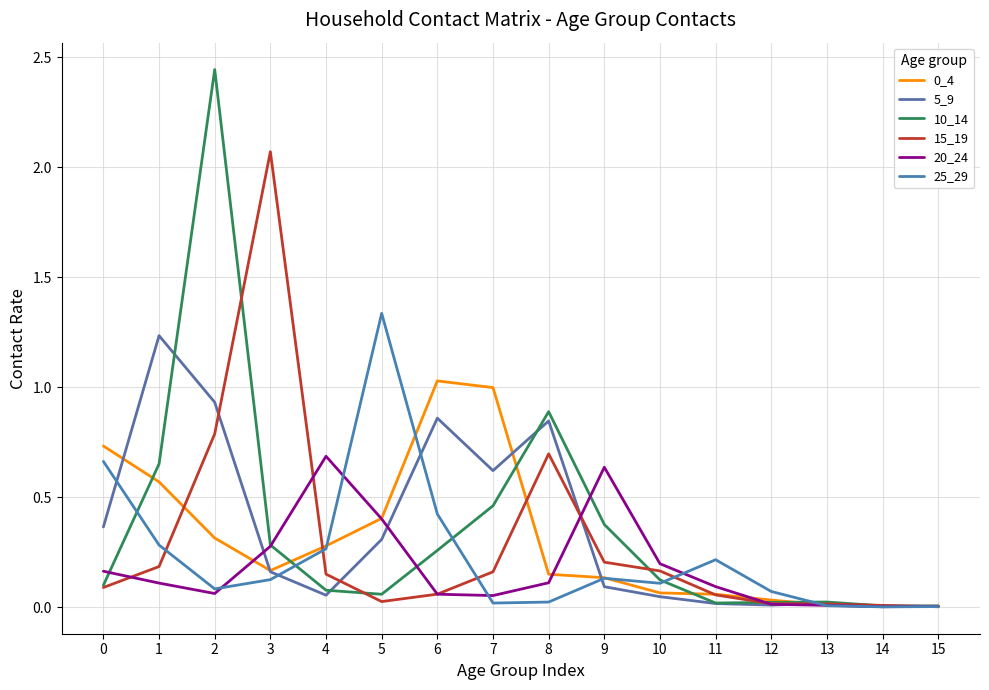

How many categories are shown in the chart?

16